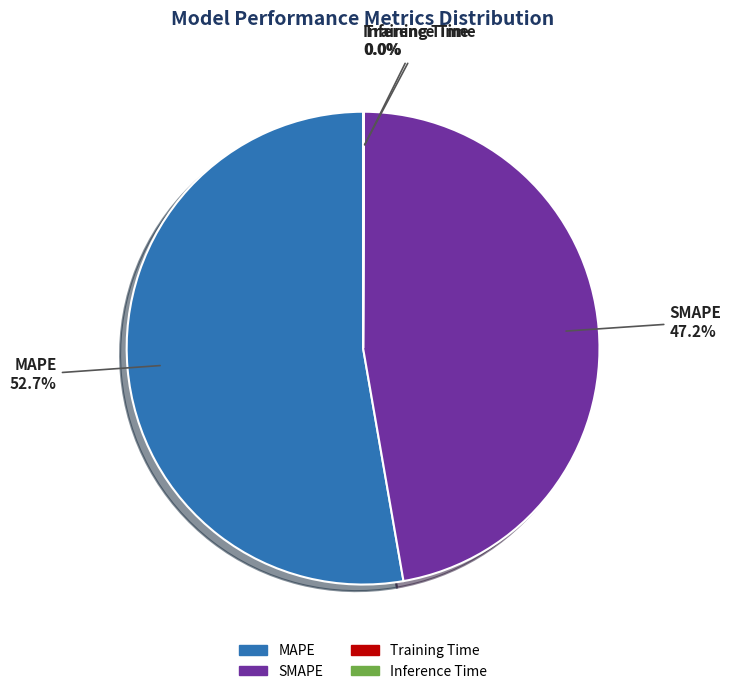

Does MAPE account for over 50% of the chart?

Yes